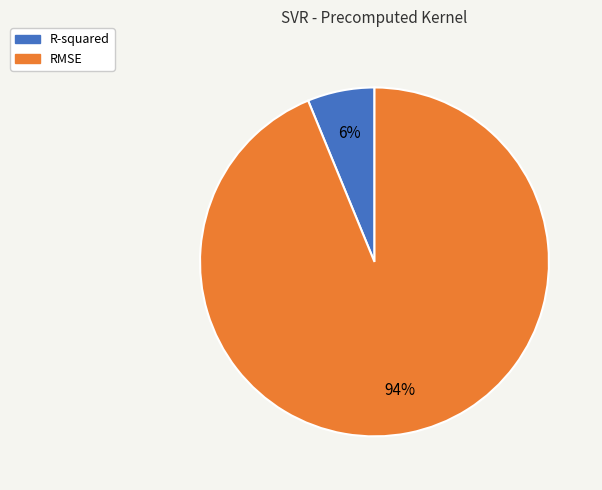

Which category has the biggest portion of the pie?

RMSE